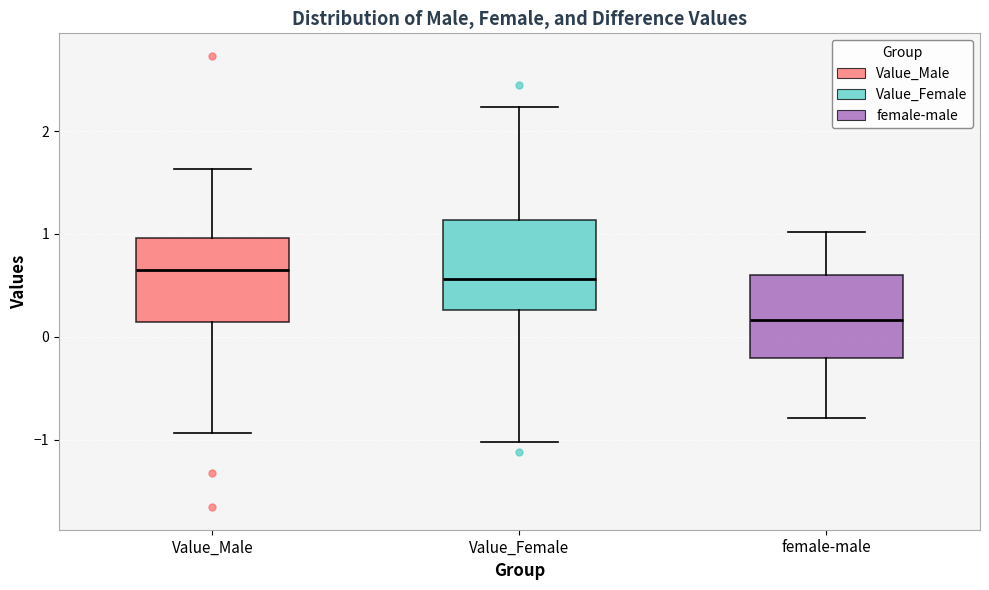

Reading left to right, transcribe this box plot: for each box, give where its median line is, the range the box spans, and where its two whiskers end, as read against the y-axis. The values are not printed on the chart, so give them approximately, as read against the axis.

Value_Male: median 0.7, box 0.1 to 1.0, whiskers -0.9 to 1.6
Value_Female: median 0.6, box 0.3 to 1.1, whiskers -1.0 to 2.2
female-male: median 0.2, box -0.2 to 0.6, whiskers -0.8 to 1.0